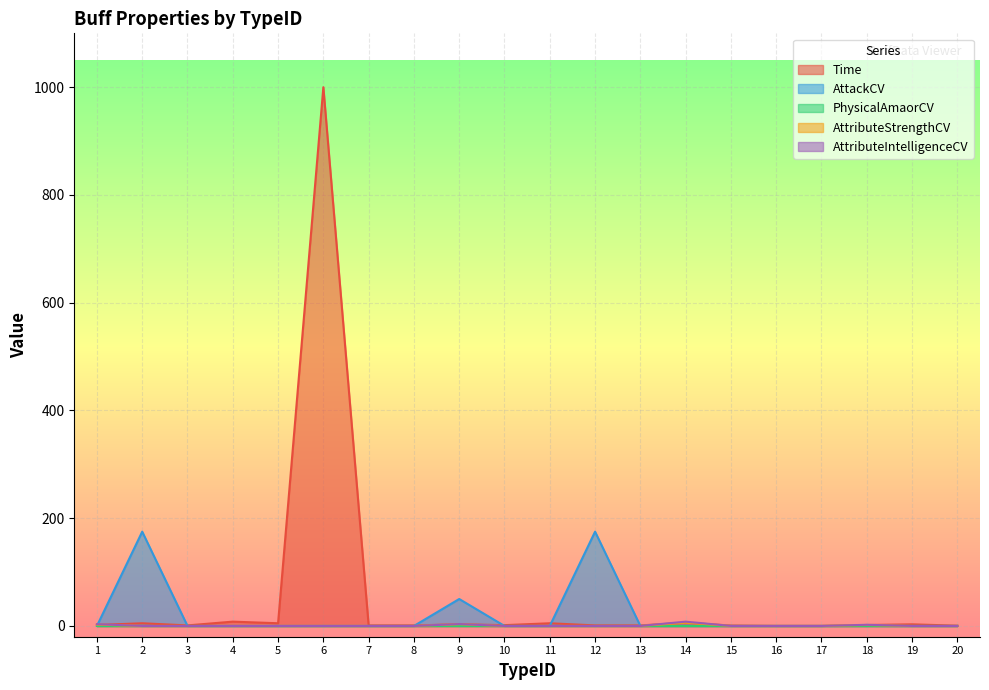

How many interior local peaks does the AttackCV series have?

3